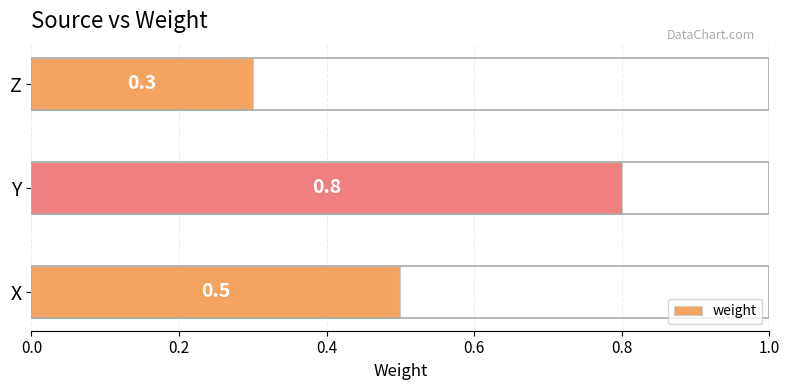

Reading bottom to top, list all the values displayed in this chart.

X=0.5	Y=0.8	Z=0.3